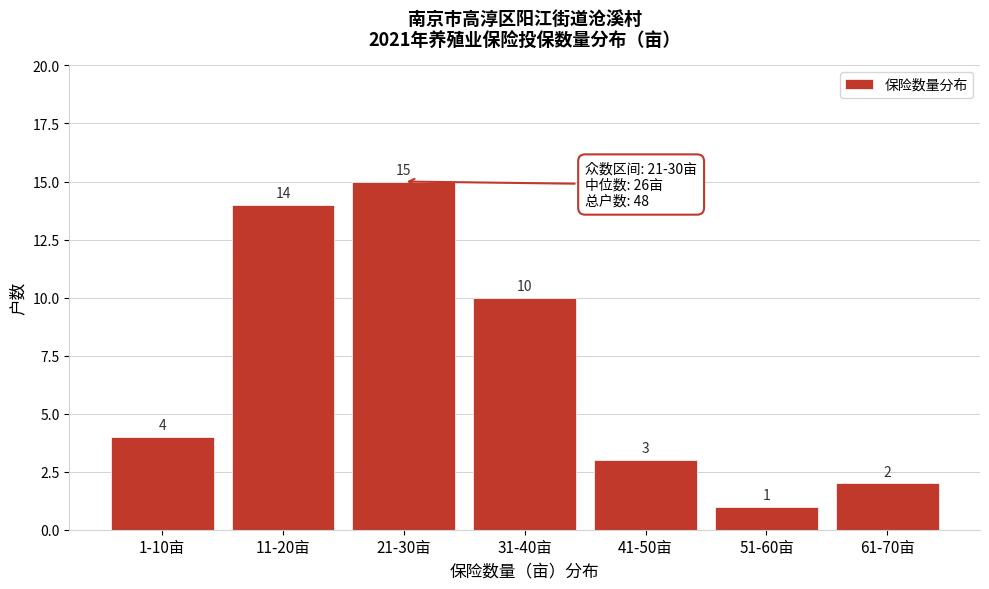

Reading right to left, list all the values displayed in this chart.

61-70亩=2	51-60亩=1	41-50亩=3	31-40亩=10	21-30亩=15	11-20亩=14	1-10亩=4